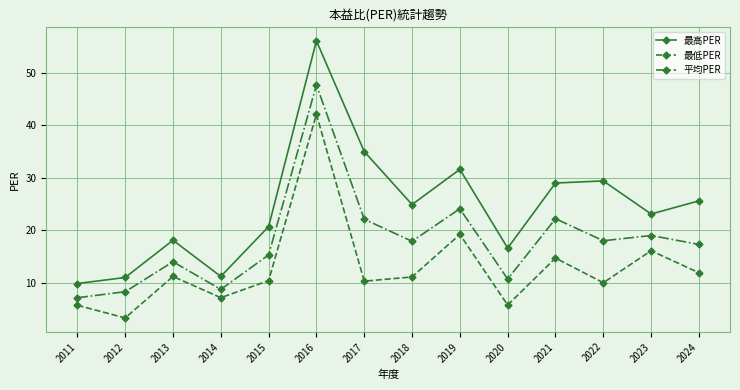

What are all the series names shown in the legend?

最高PER, 最低PER, 平均PER